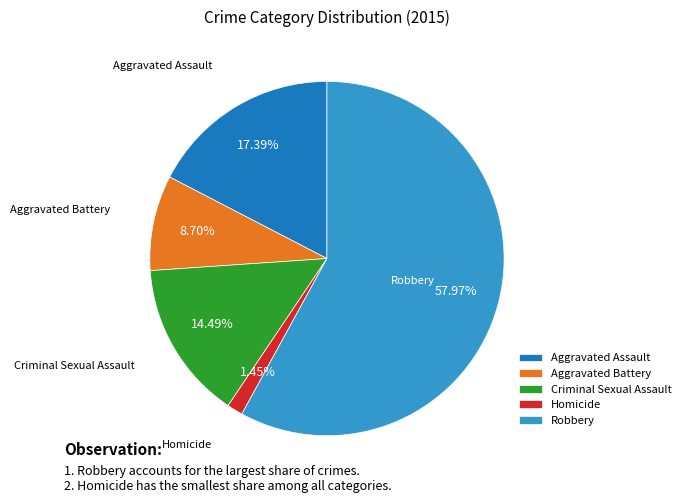

Which category accounts for the majority?

Robbery